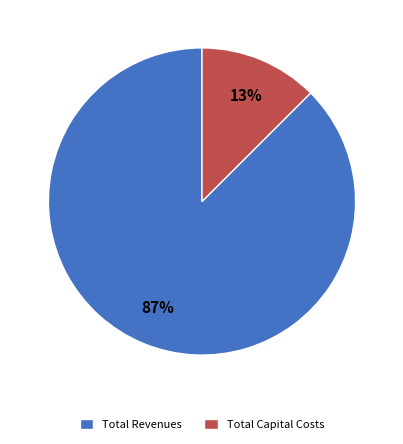

True or false: Total Capital Costs accounts for 18% of the total.

False